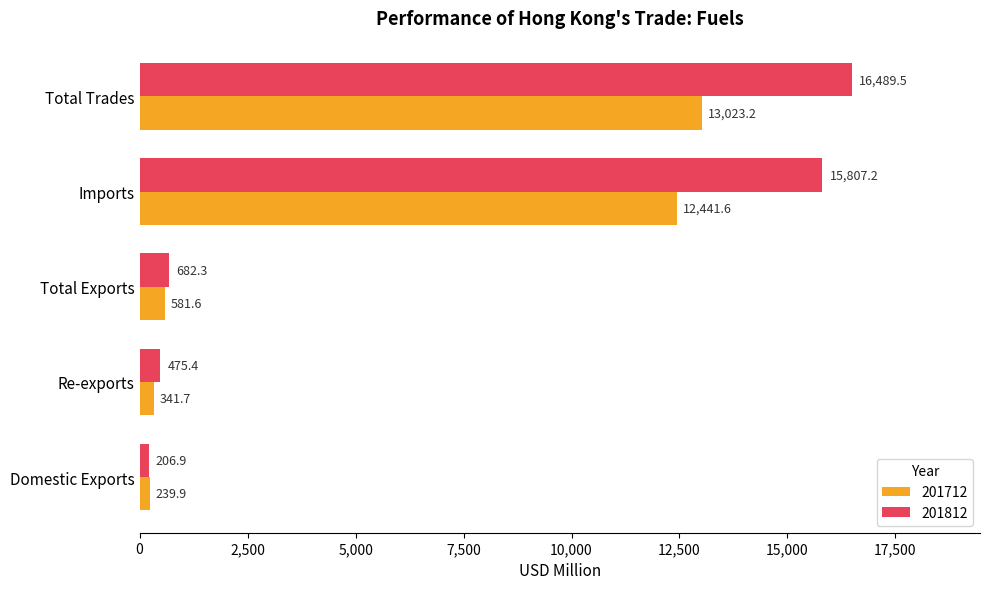

List the labels in order of 201712 value, smallest first.

Domestic Exports, Re-exports, Total Exports, Imports, Total Trades